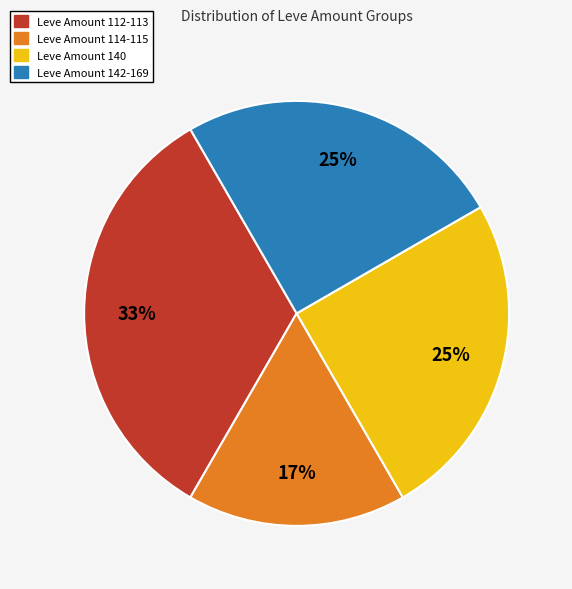

Is there any slice that represents more than half of the pie?

No